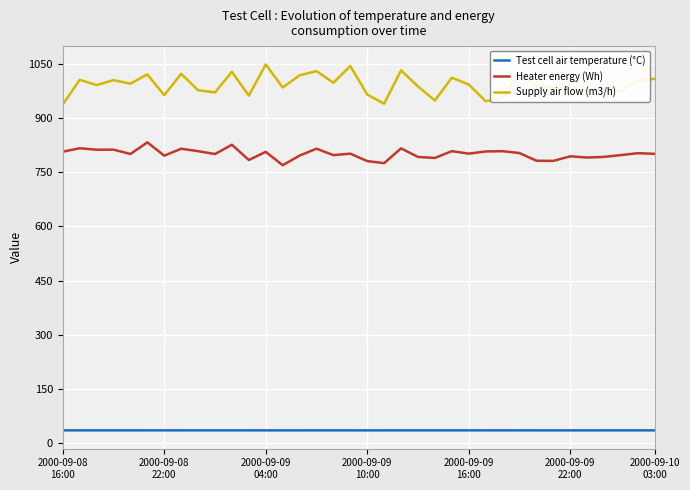

What is the smallest value displayed?

35.0